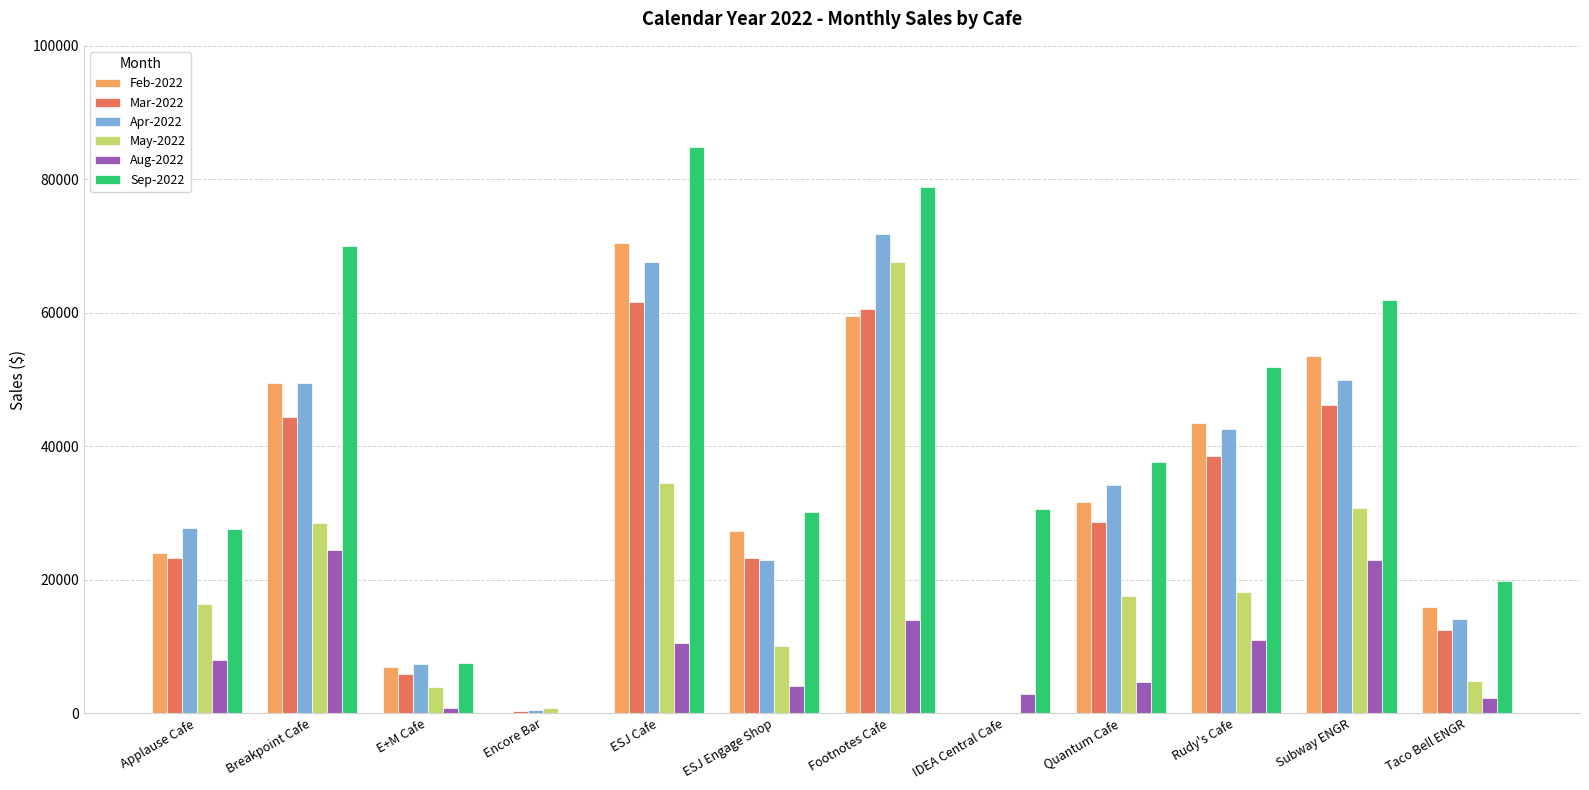

Which series changed the most between Footnotes Cafe and Subway ENGR?

May-2022